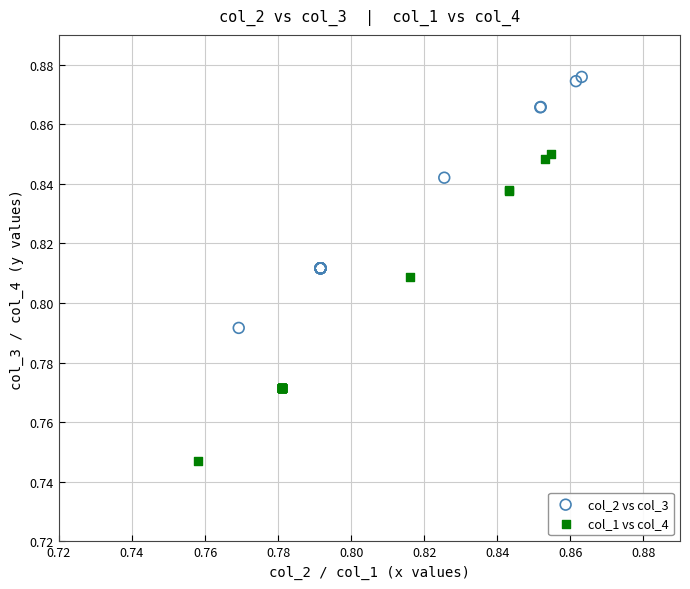

Which series contains the lowest Y value?

col_1 vs col_4